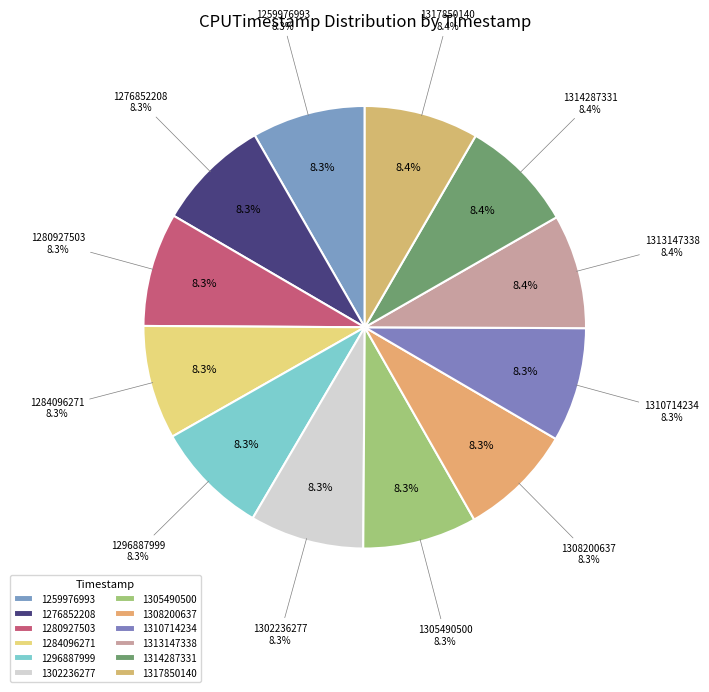

What percentage is the 1317850140 slice, to the nearest percent?

8%